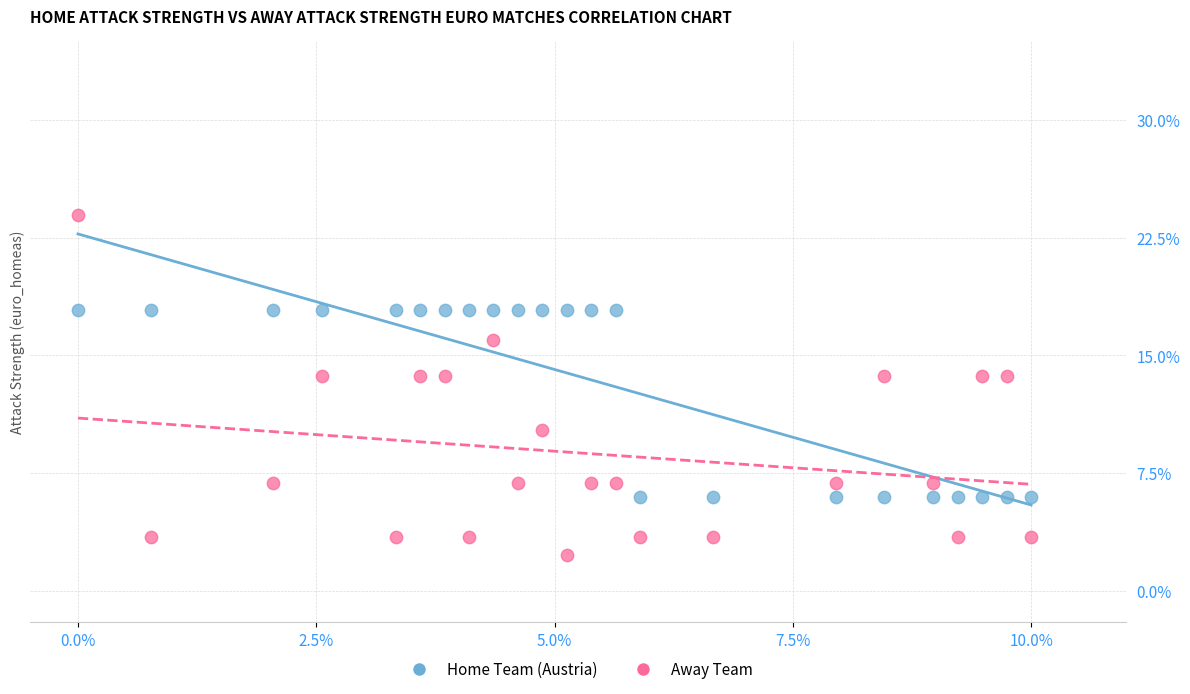

What are all the series names shown in the legend?

Home Team (Austria), Away Team